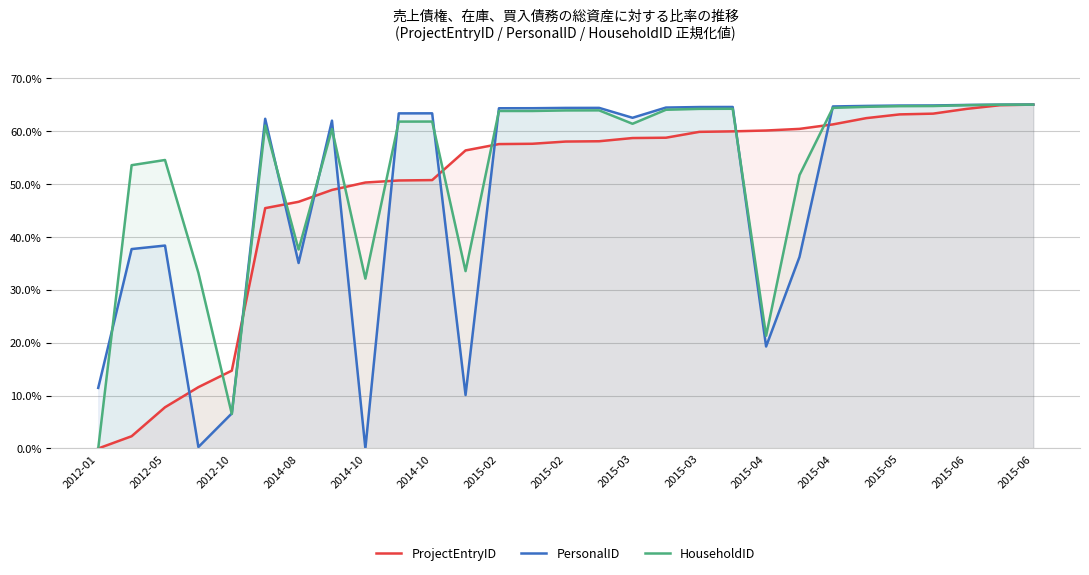

What is the approximate value of ProjectEntryID at 17?

58.7